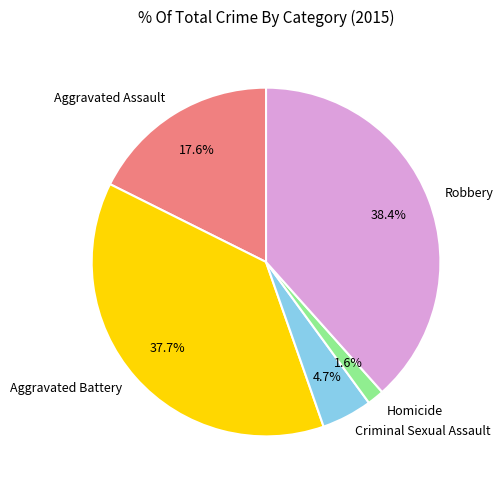

To the nearest percent, what is the difference between the largest and smallest slice percentages?

37%